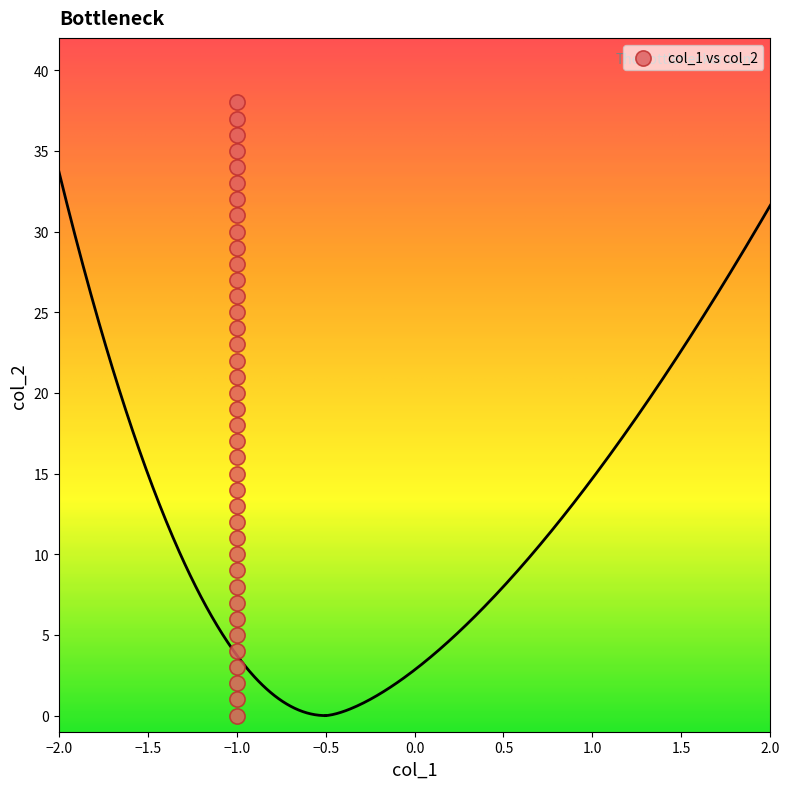

What is the range of Y values (max minus min)?

38